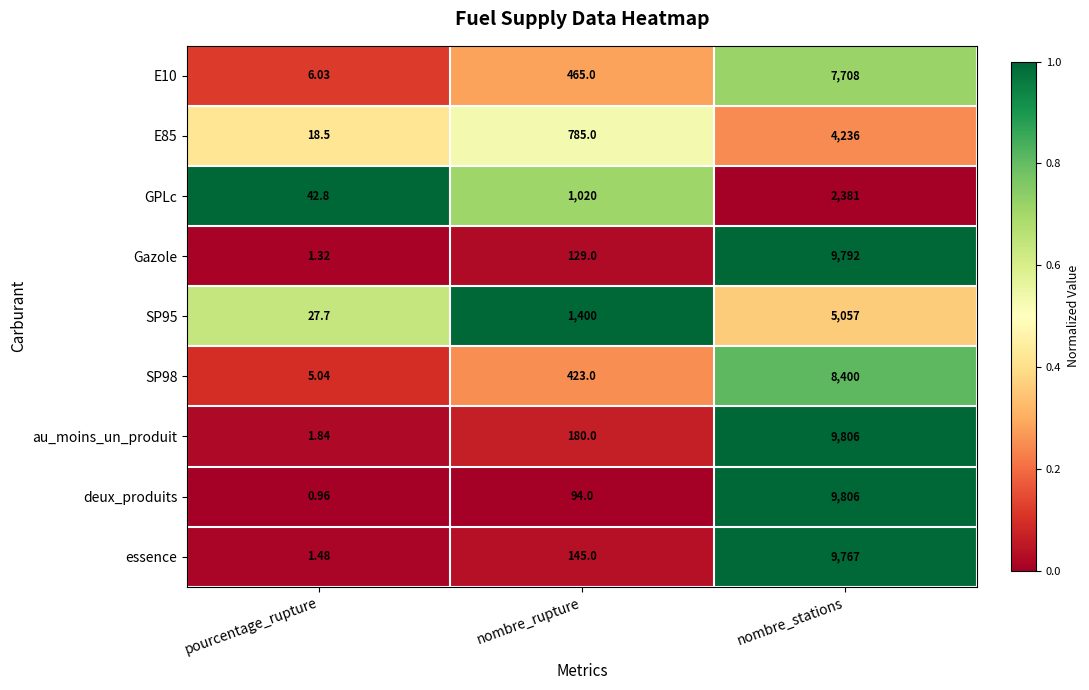

Which series has the largest range (max minus min)?

deux_produits